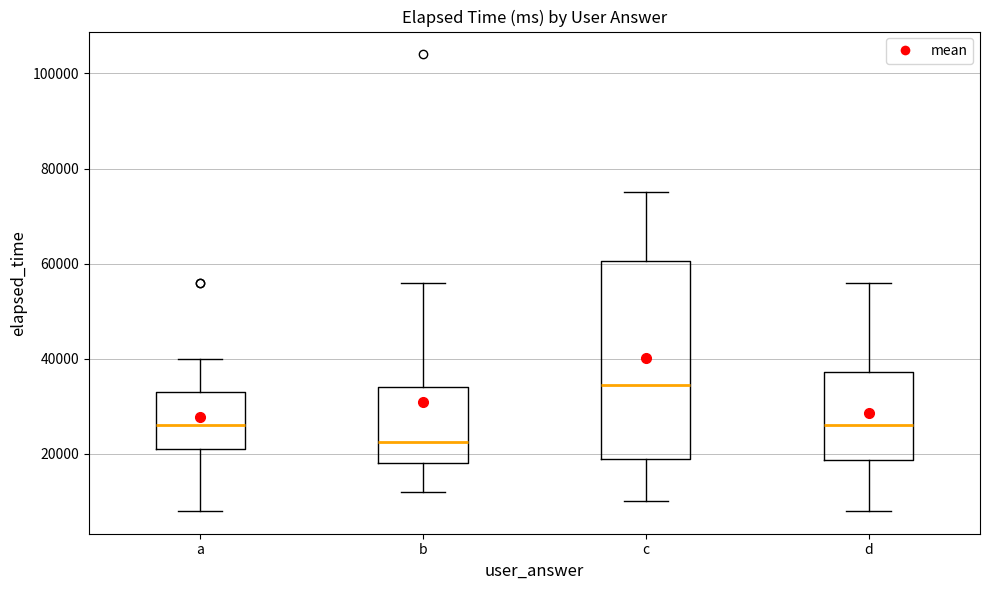

Comparing the boxes themselves (not the whiskers), which one is the tallest?

c